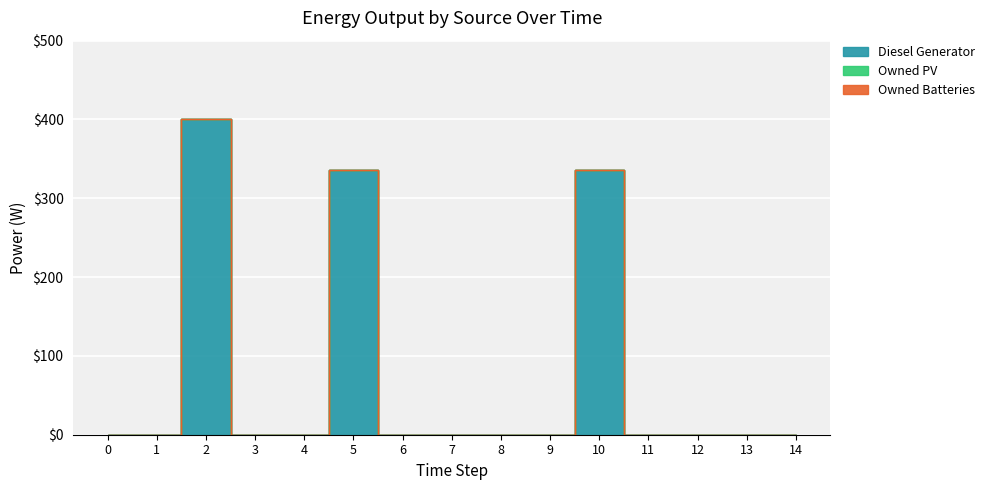

True or false: Owned Batteries has more than 0 points higher than both neighbors.

False